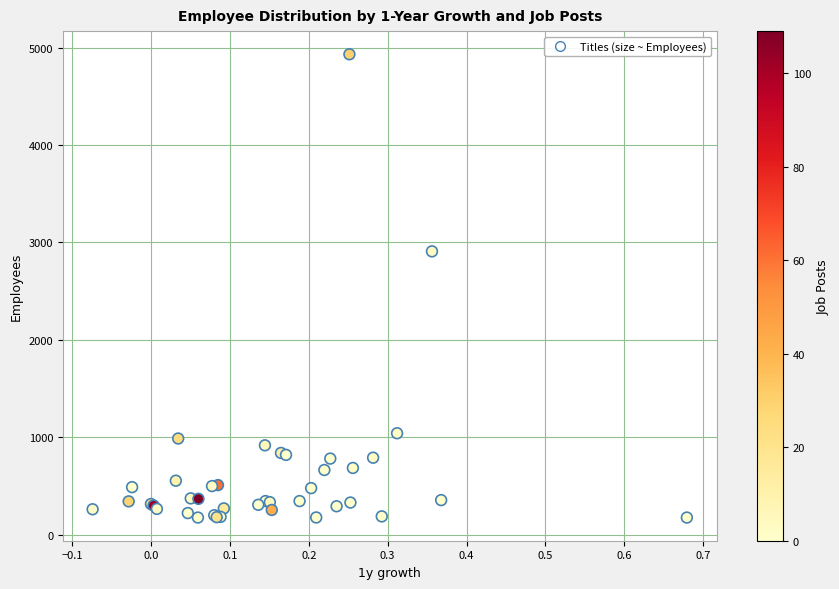

What Y value in the scatter plot is closest to 2554?

2909